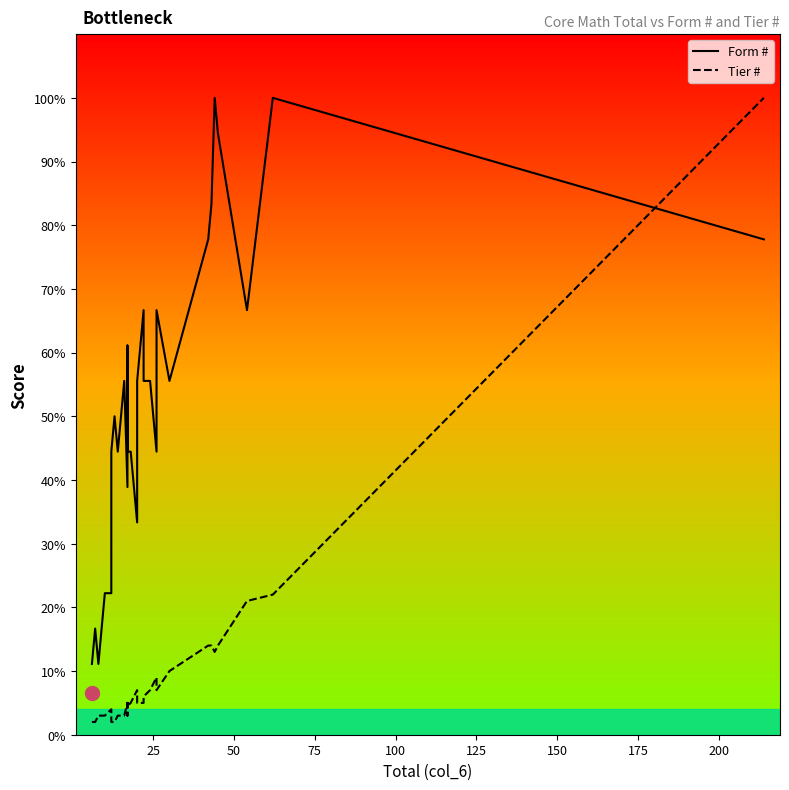

The Tier # series shows 4.8 at 13. True or false?

False